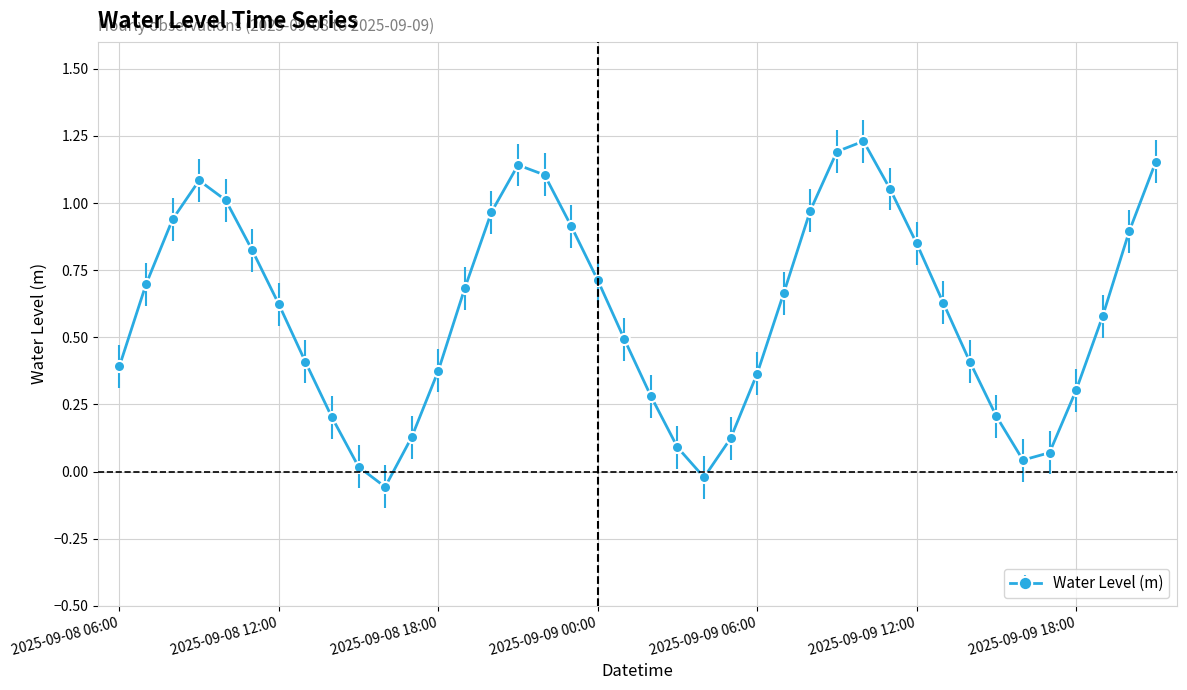

What is the difference between the maximum and minimum values?

1.3